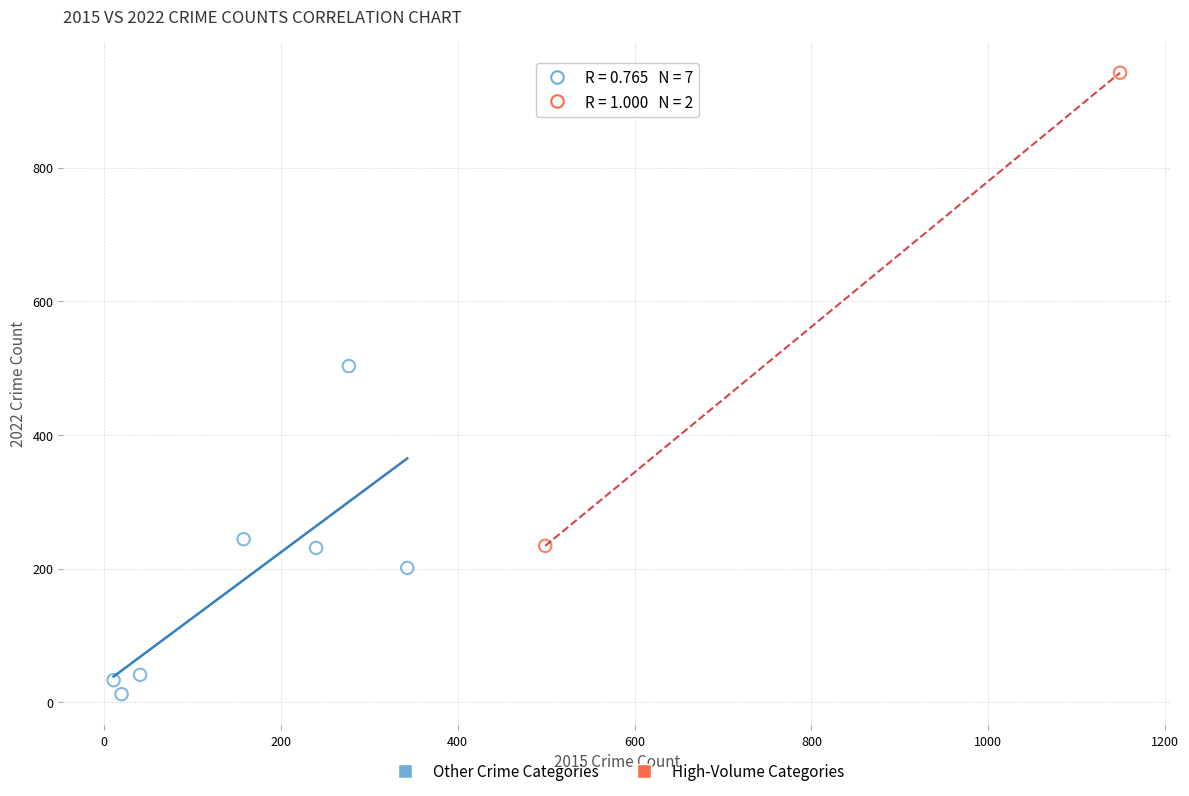

What are all the series names shown in the legend?

Other Crime Categories, High-Volume Categories